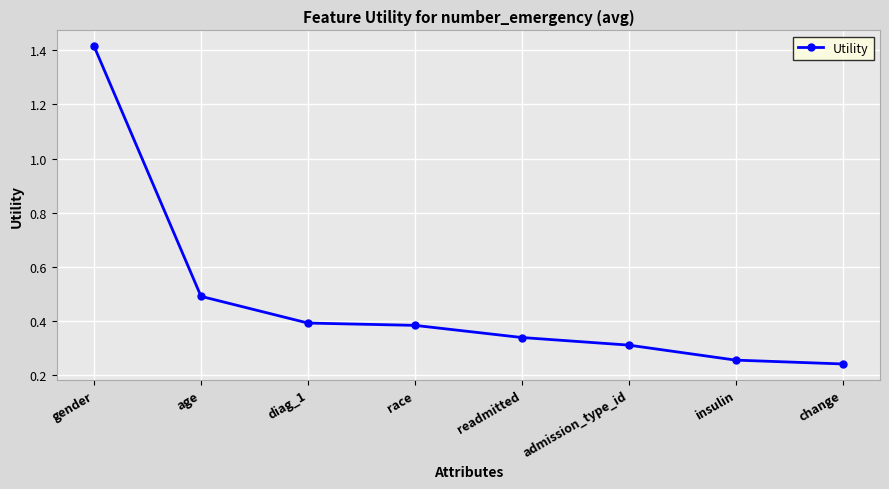

Which has a higher value, gender or age?

gender